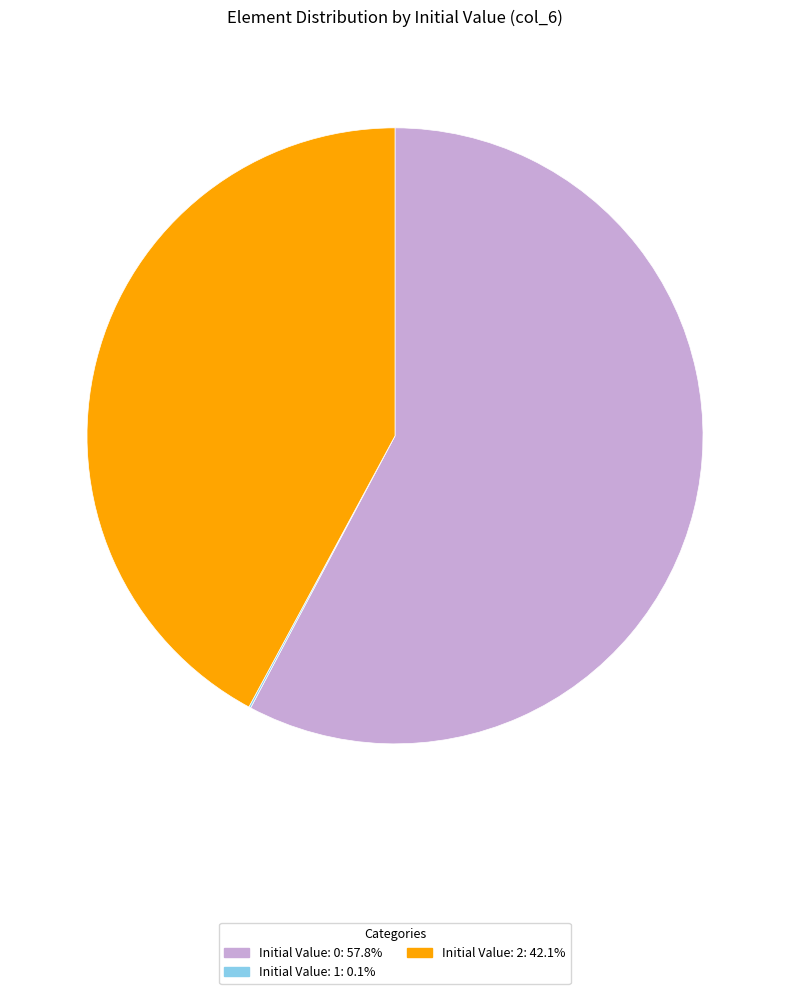

Does any single category account for the majority?

Yes